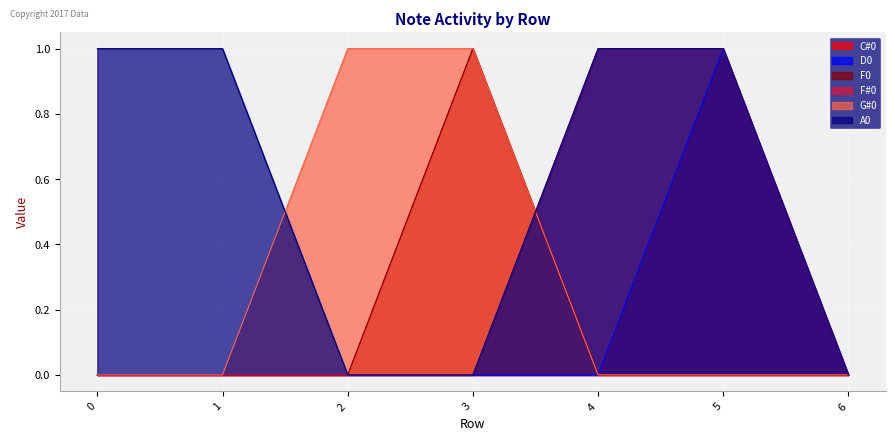

How many intersections are there between F0 and A0?

1